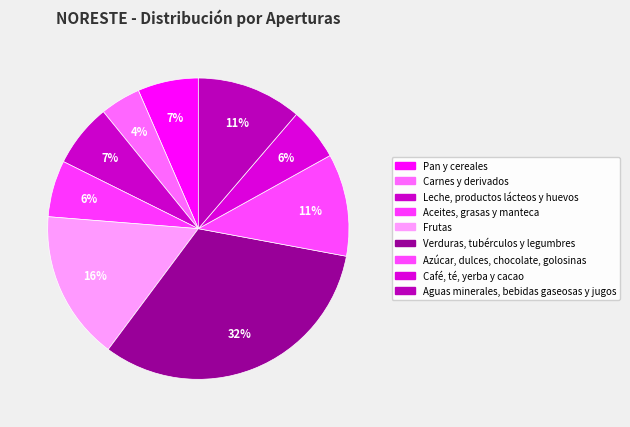

To the nearest percent, what is the combined percentage of Leche, productos lácteos y huevos and Azúcar, dulces, chocolate, golosinas?

18%